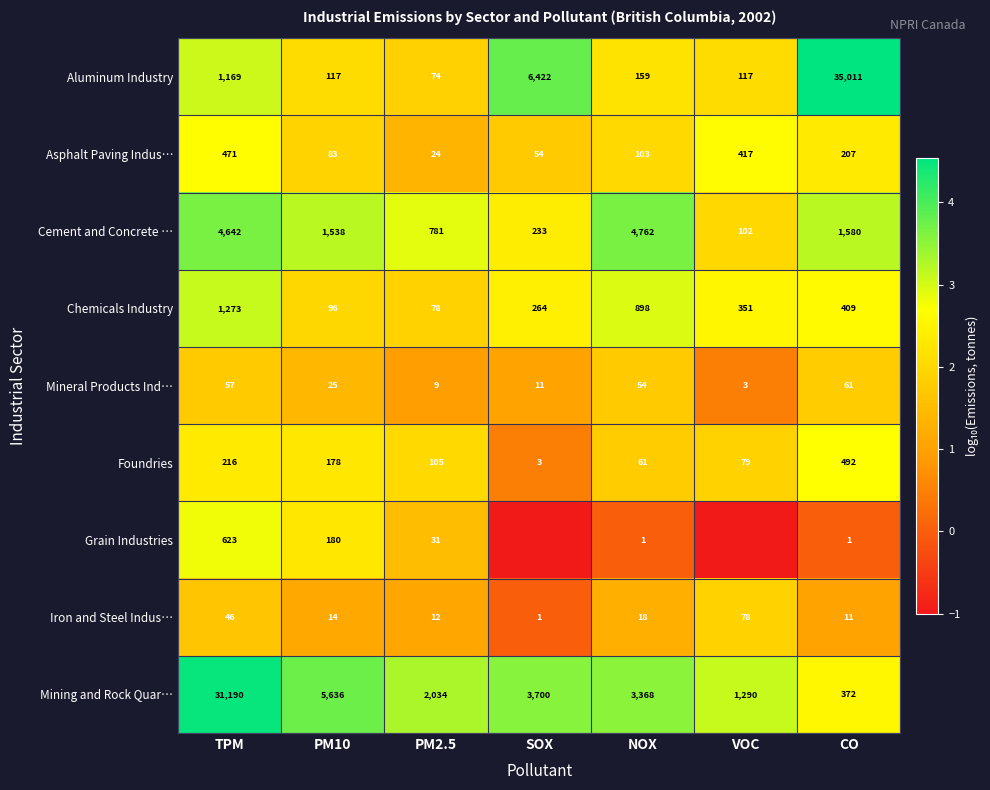

What is the average value of the Mineral Products Ind… series?

31